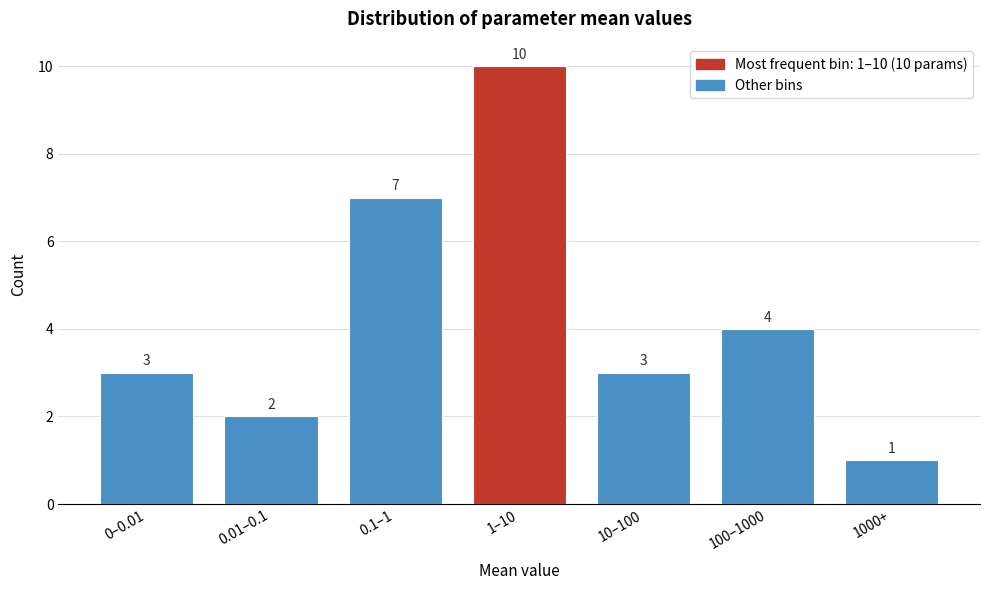

Reading left to right, list all the values displayed in this chart.

0–0.01=3	0.01–0.1=2	0.1–1=7	1–10=10	10–100=3	100–1000=4	1000+=1